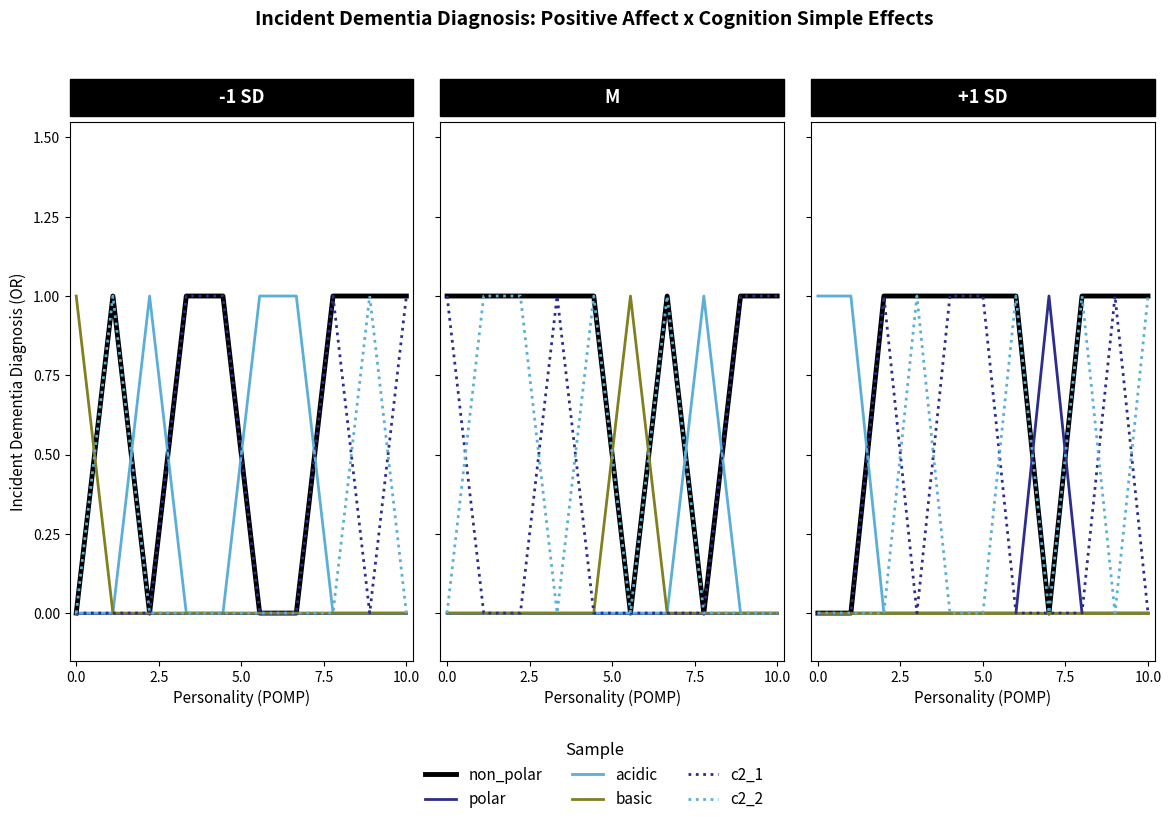

What is the label of the 8th point from the left?

7